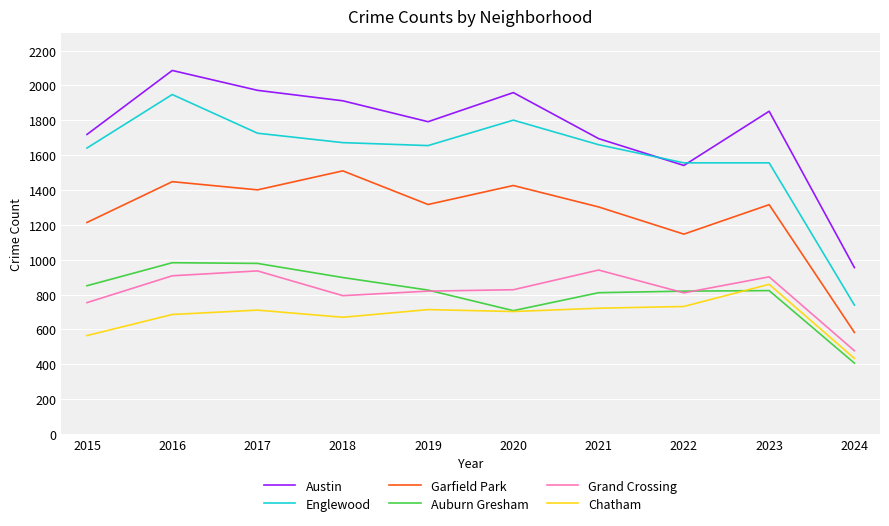

True or false: Austin and Auburn Gresham cross at least once.

False